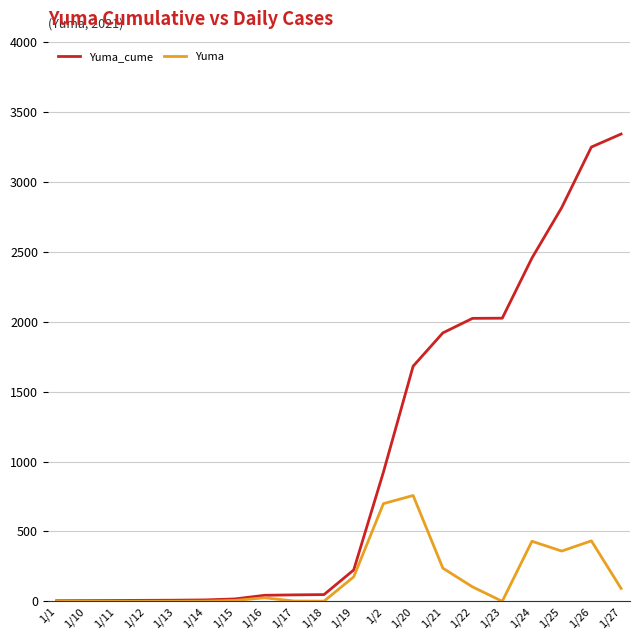

What is the greatest value displayed?

3340